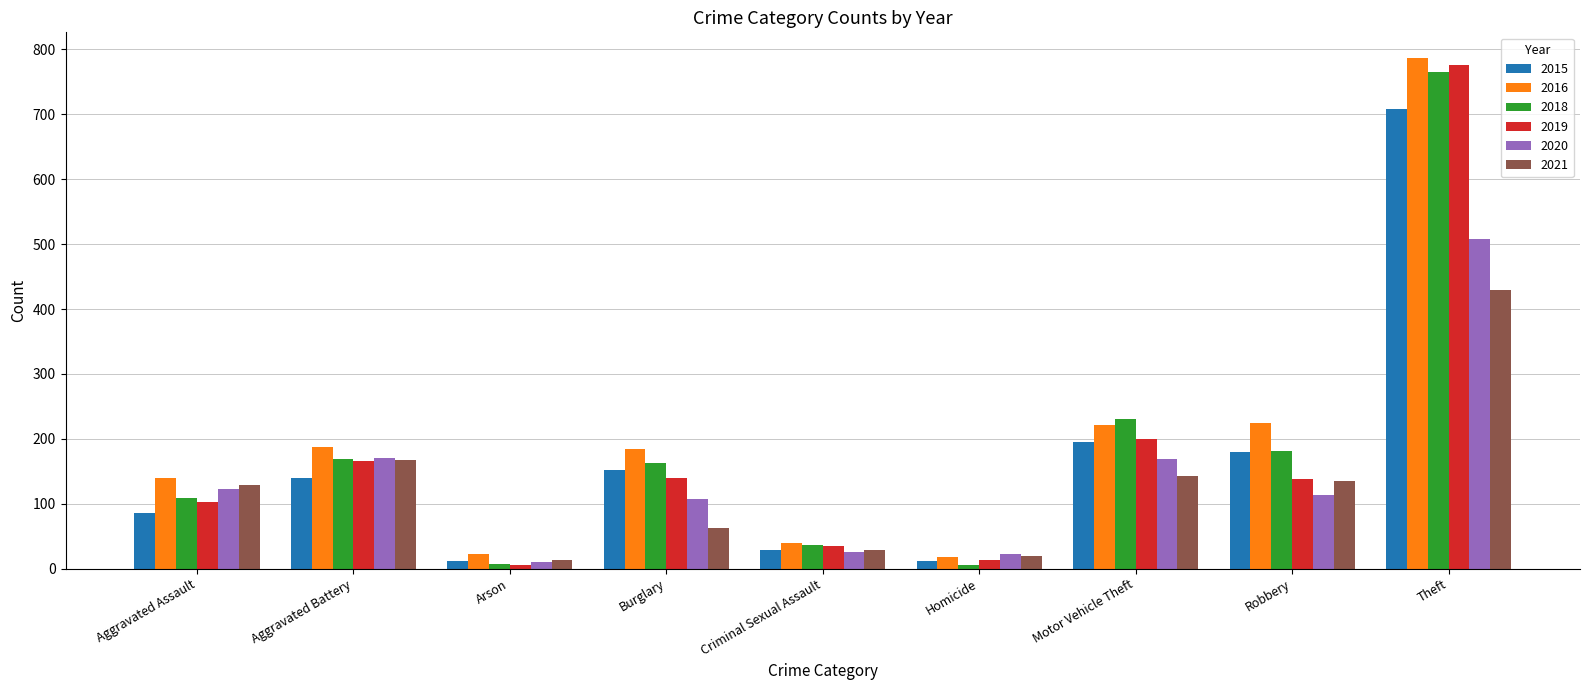

What are all the series names shown in the legend?

2015, 2016, 2018, 2019, 2020, 2021